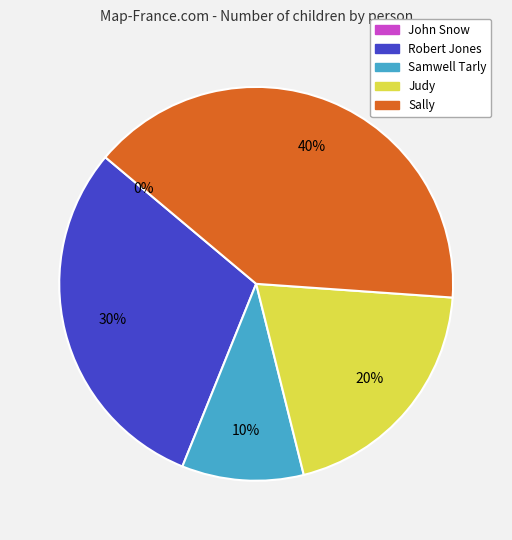

To the nearest percent, what is the difference between the largest and smallest slice percentages?

40%